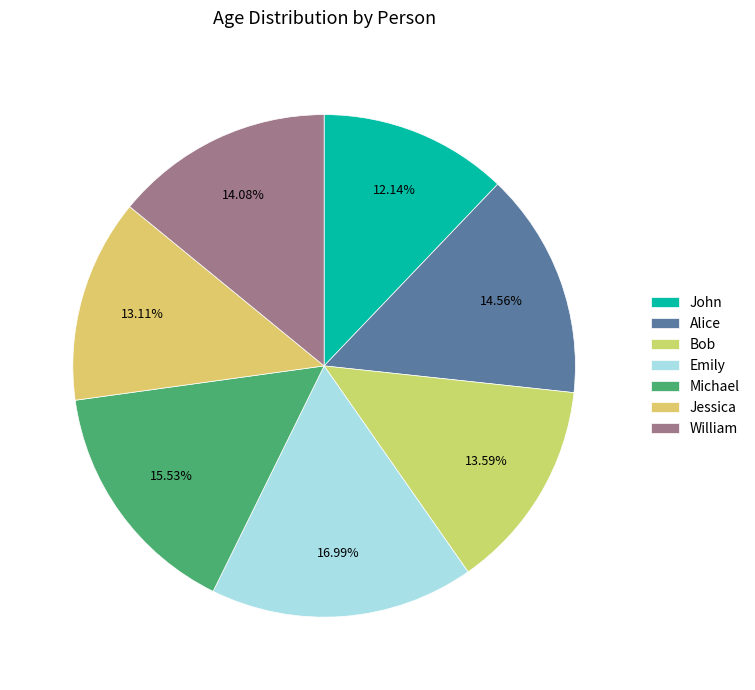

Count the number of slices in the pie.

7